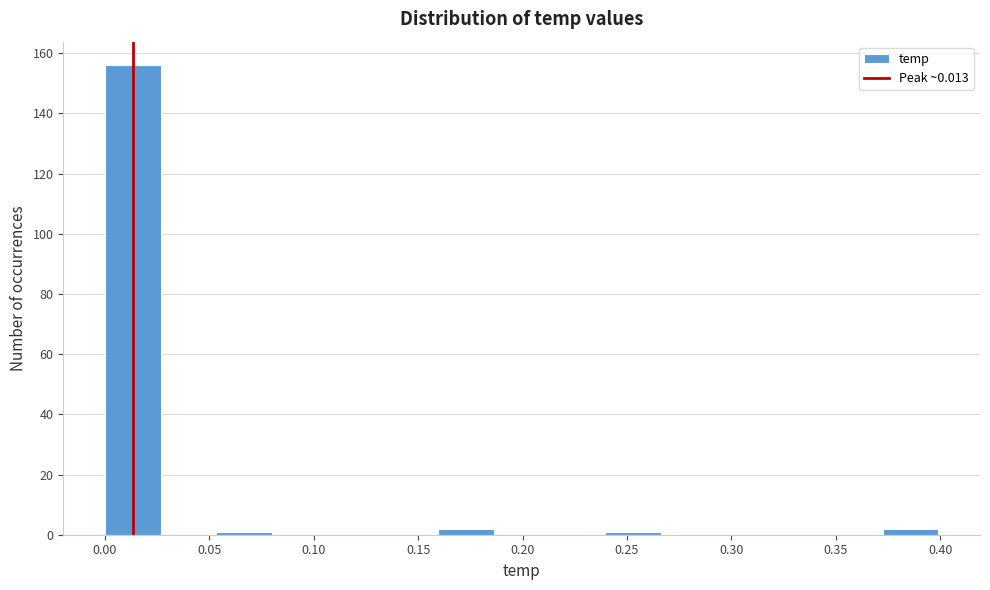

Reading left to right, list every bar in this chart as the range it spans on the x-axis followed by its height. Neither the bar edges nor the heights are printed on the chart, so give them approximately, as read against the axes.

0.000 to 0.025: 156
0.025 to 0.055: 0
0.055 to 0.080: under 2
0.080 to 0.105: 0
0.105 to 0.135: 0
0.135 to 0.160: 0
0.160 to 0.185: 2
0.185 to 0.215: 0
0.215 to 0.240: 0
0.240 to 0.265: under 2
0.265 to 0.295: 0
0.295 to 0.320: 0
0.320 to 0.345: 0
0.345 to 0.375: 0
0.375 to 0.400: 2